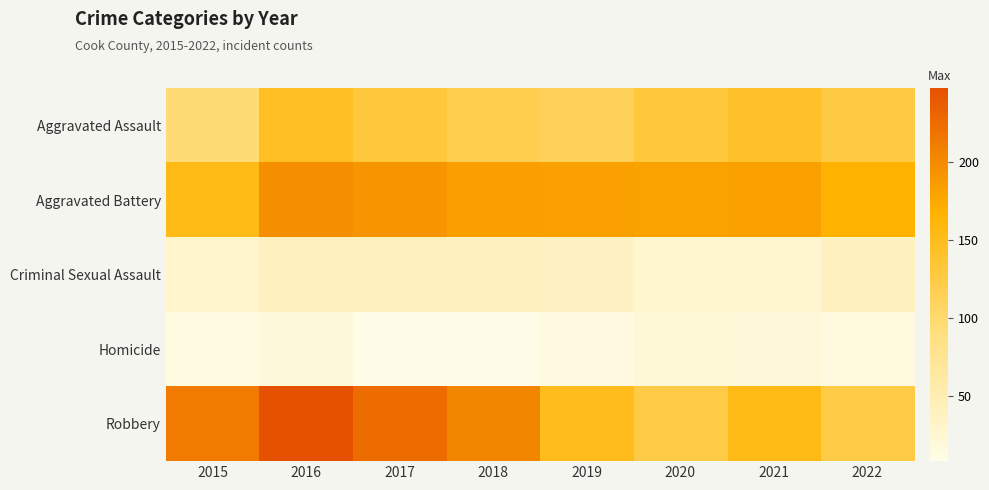

What is the spread (max minus min) of values at 2022?

151